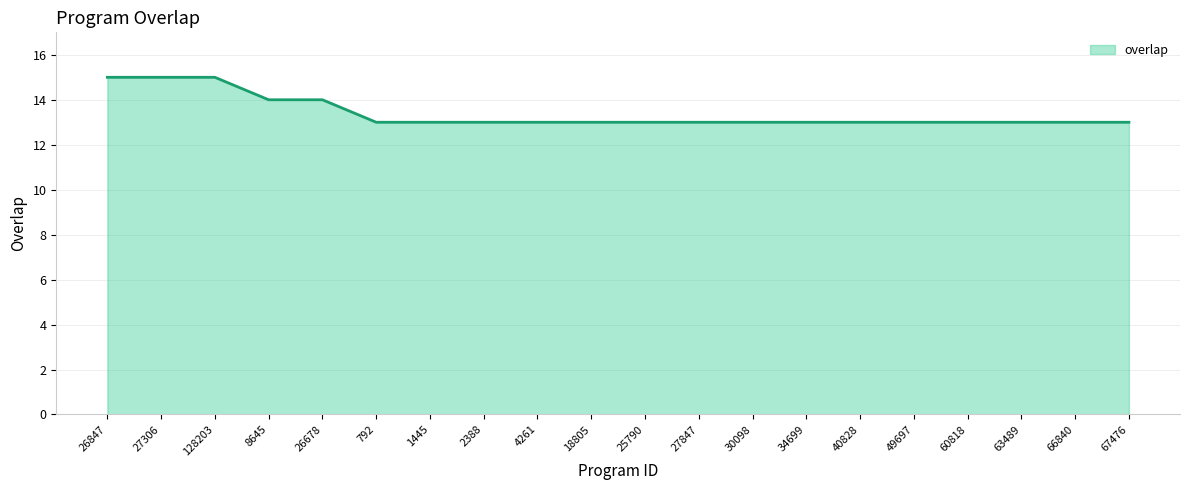

Rank the categories by value from highest to lowest.

26847, 27306, 128203, 8645, 26678, 792, 1445, 2388, 4261, 18805, 25790, 27847, 30098, 34699, 40828, 49697, 60818, 63489, 66840, 67476